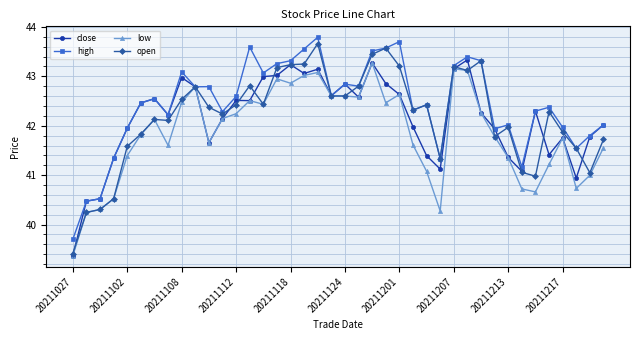

Which series has the largest total across all categories?

high